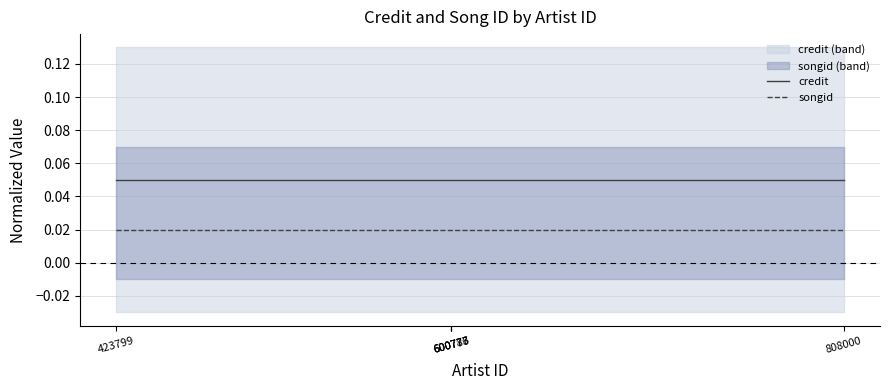

The value of songid at 600783 is 0.0. True or false?

True